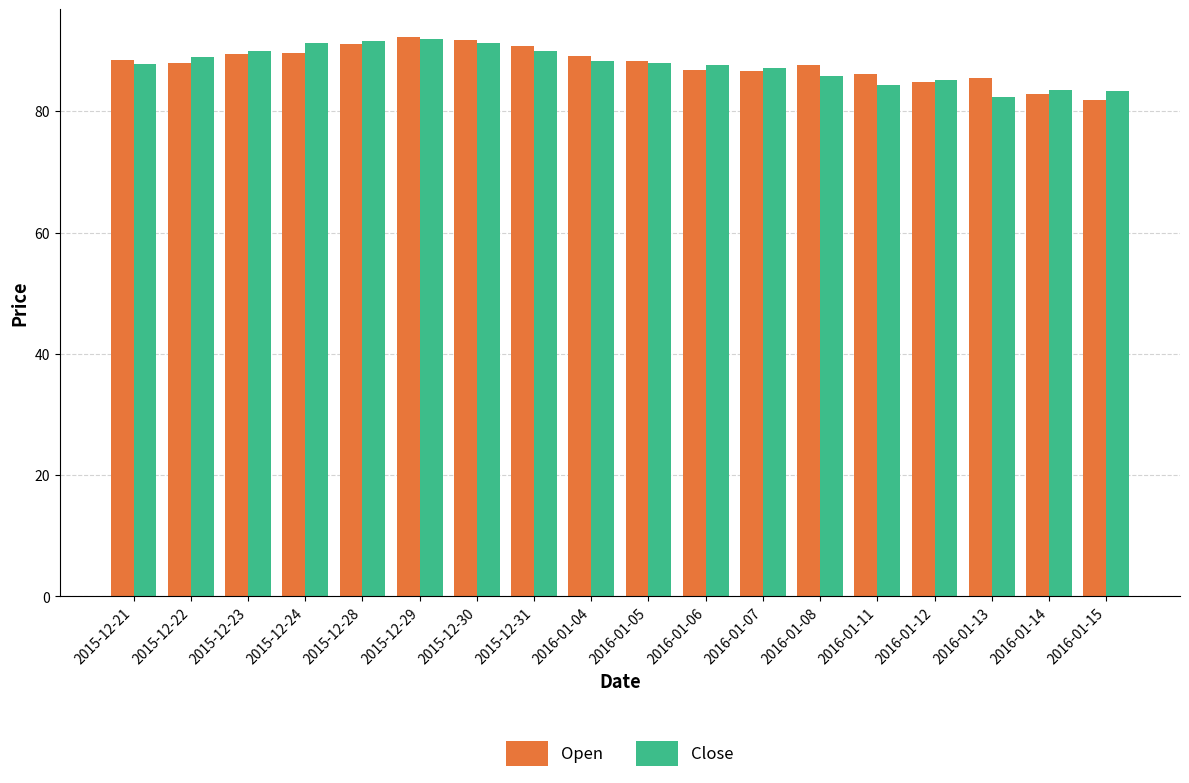

What is the greatest value displayed?

92.2